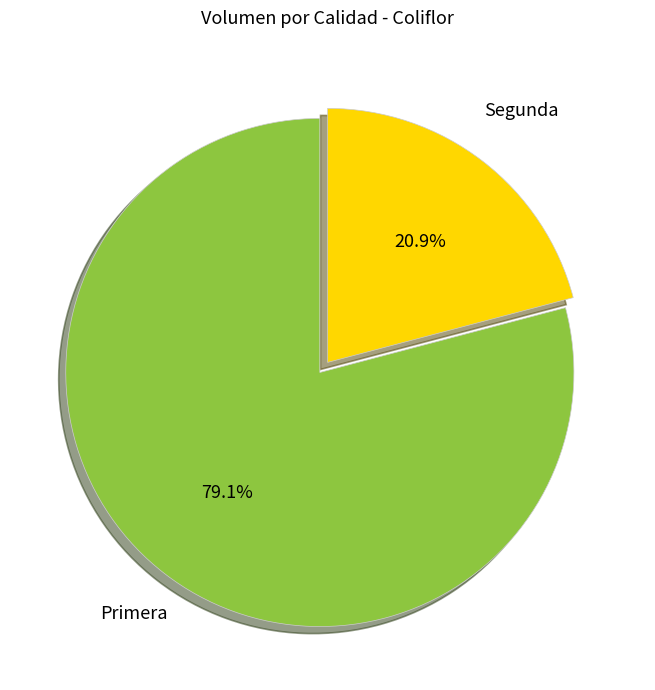

Is there a majority slice in this chart?

Yes